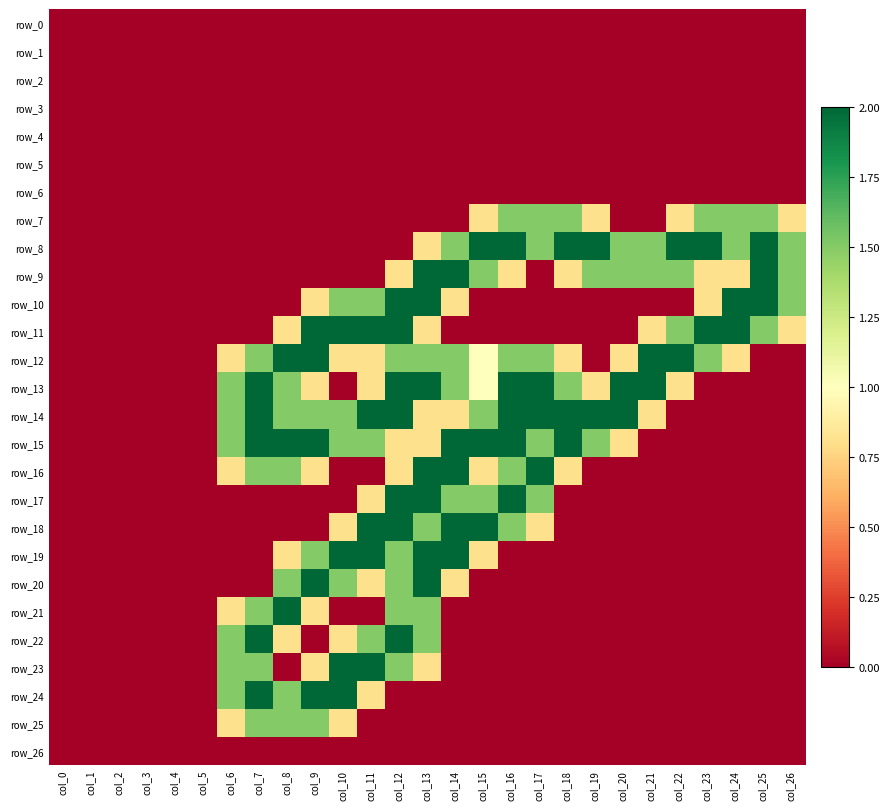

At how many categories does at least one series exceed 0?

21